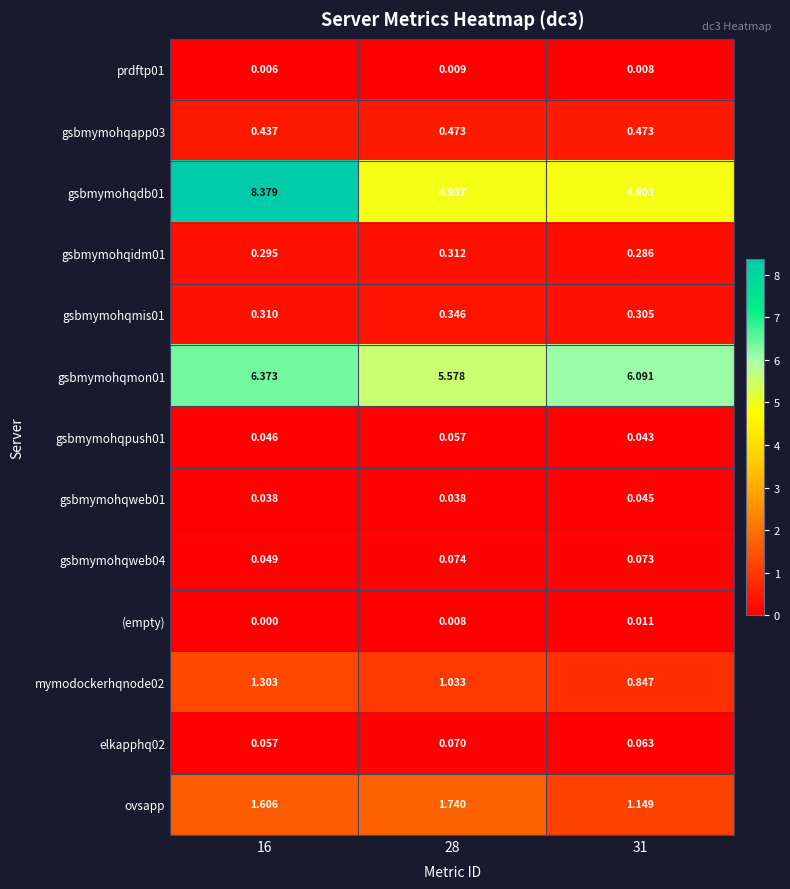

Is the value of prdftp01 at 31 greater than the value of mymodockerhqnode02 at 28?

No